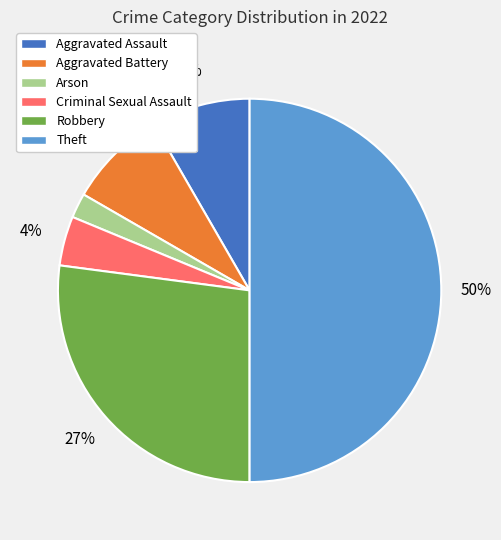

To the nearest percent, what percentage of the pie is Aggravated Battery?

8%